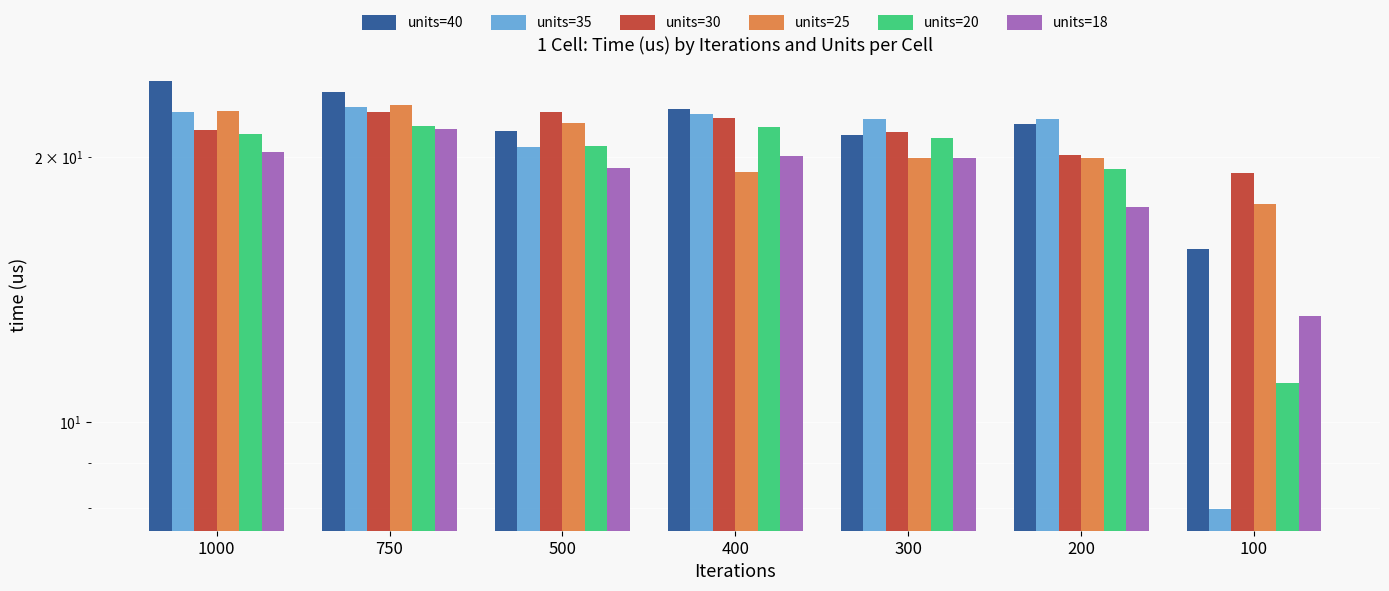

Is it true that units=25 equals 33.7 at 1000?

False